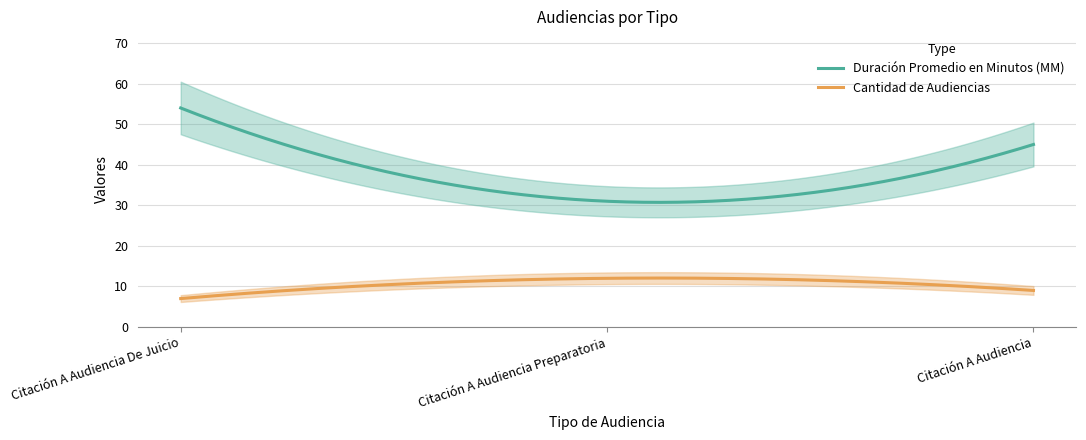

Rank the categories by Cantidad de Audiencias value from lowest to highest.

Citación A Audiencia De Juicio, Citación A Audiencia, Citación A Audiencia Preparatoria